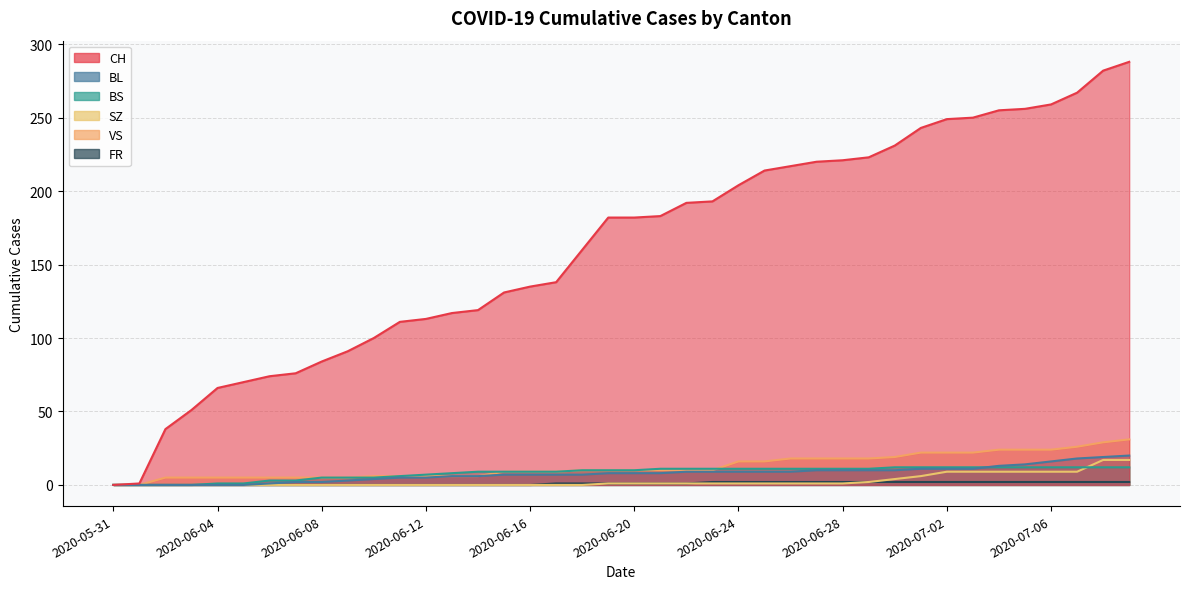

How many positive values does the BL series have?

34